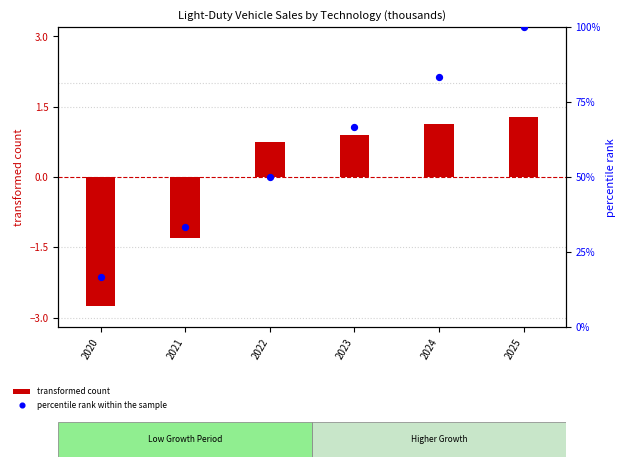

Which series has the largest total across all categories?

percentile rank within the sample